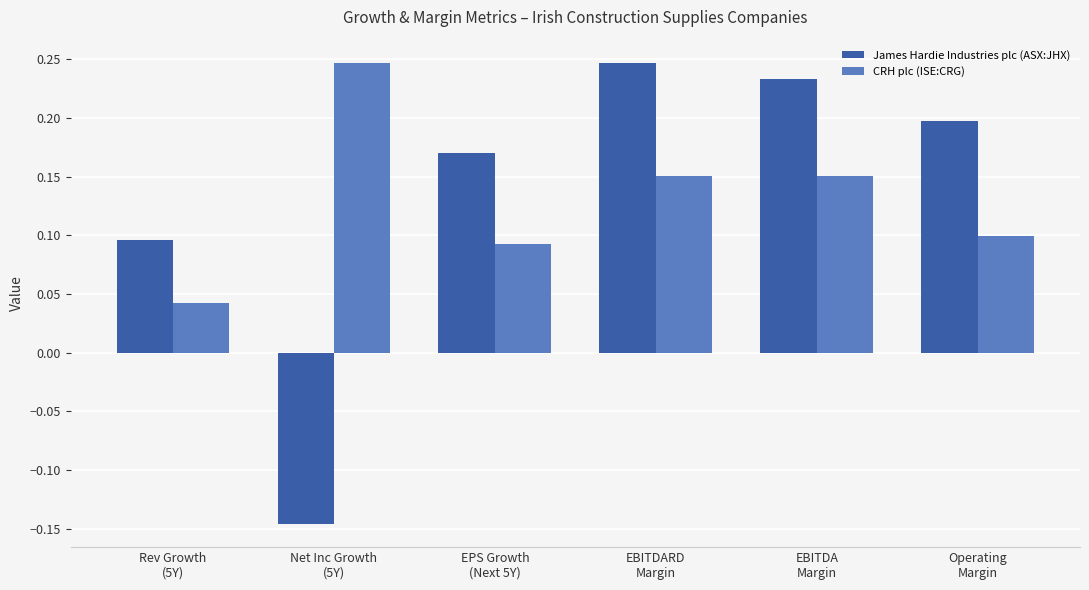

The CRH plc (ISE:CRG) series shows 0.1 at Operating
Margin. True or false?

True